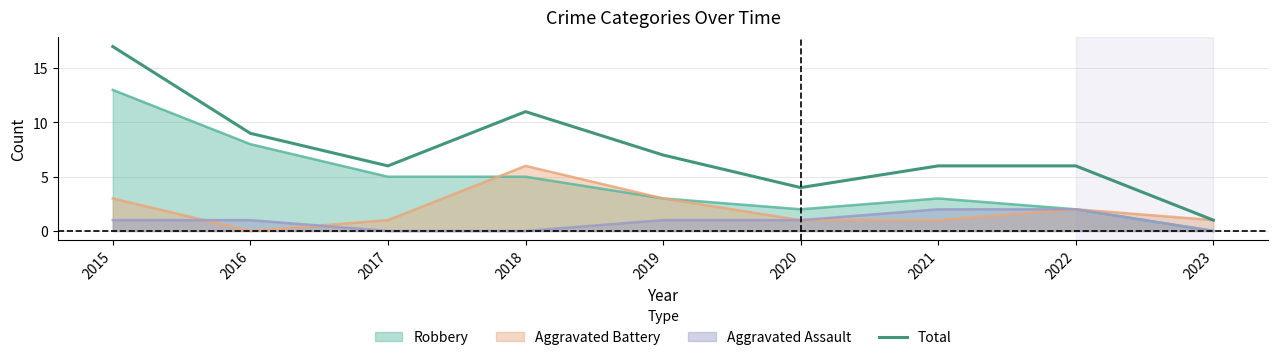

What is the difference between the highest and lowest values at 2021?

5